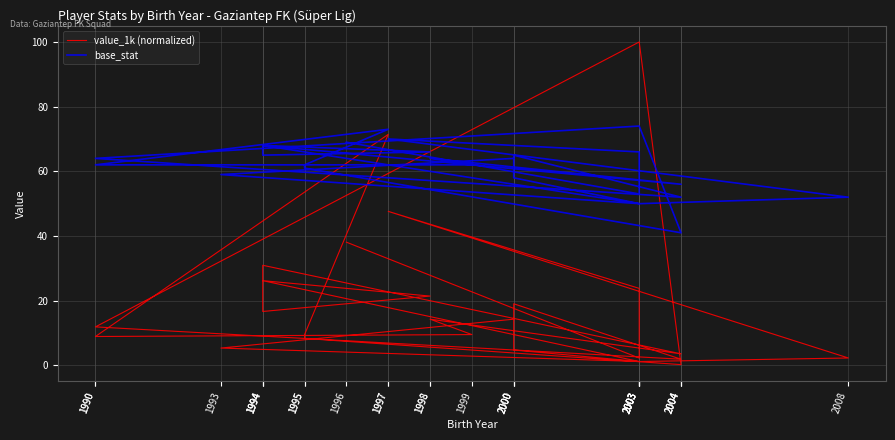

Does the chart display data point markers on the line(s)?

No